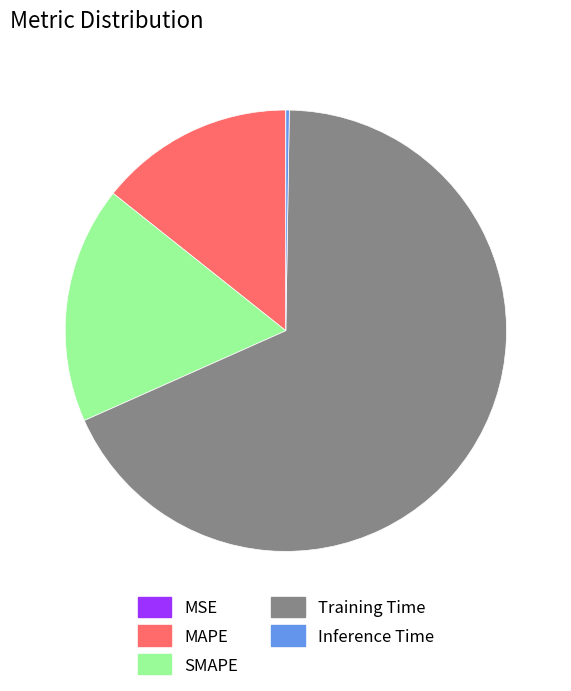

The SMAPE slice represents 23% of the pie. True or false?

False